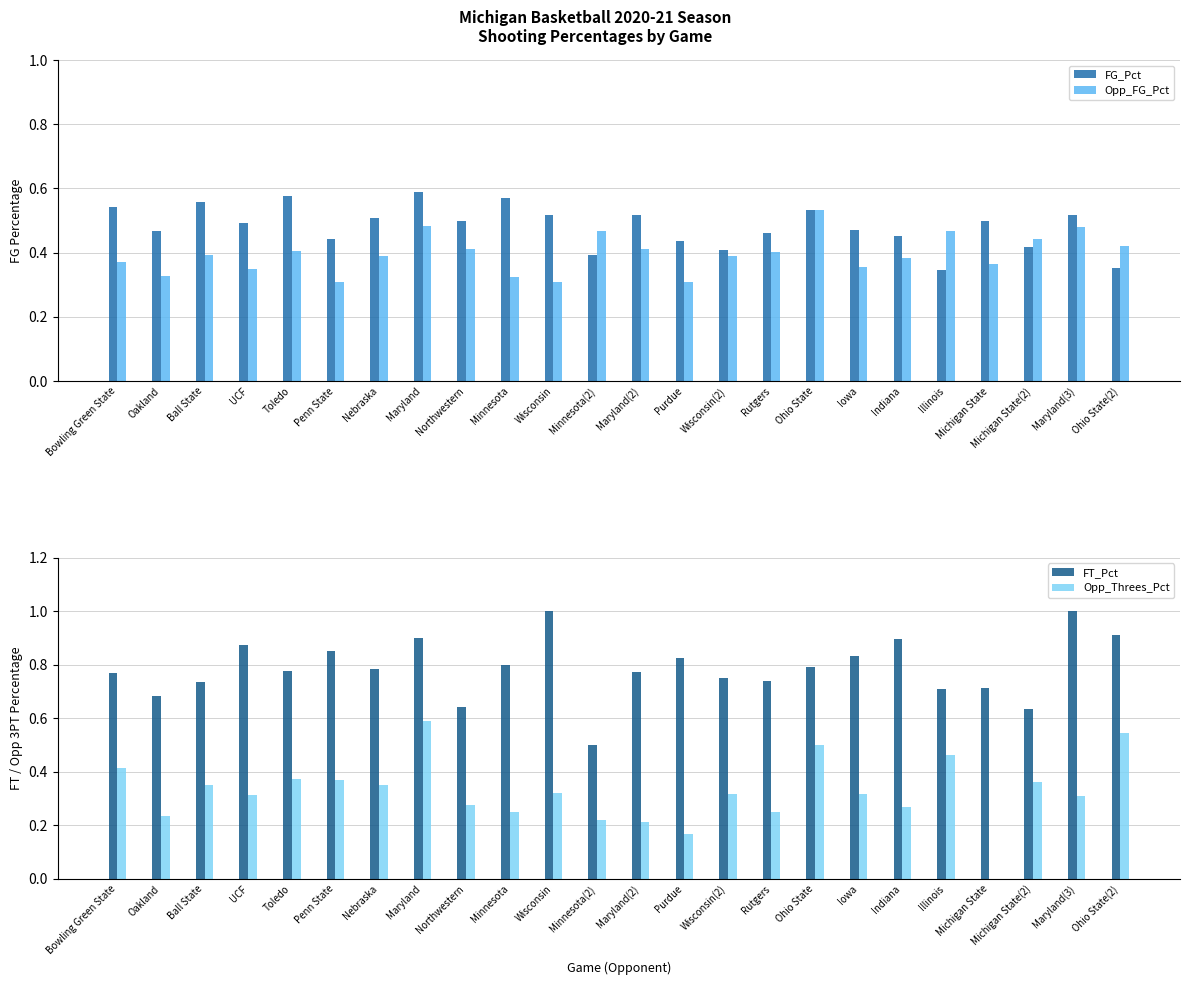

Where is Opp_Threes_Pct nearest to the value 0?

Michigan State